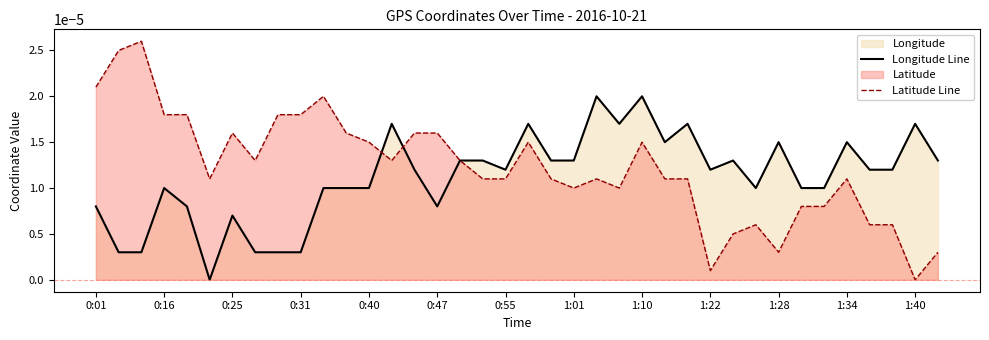

Rank the series by their maximum value, from highest to lowest.

Latitude Line, Longitude Line